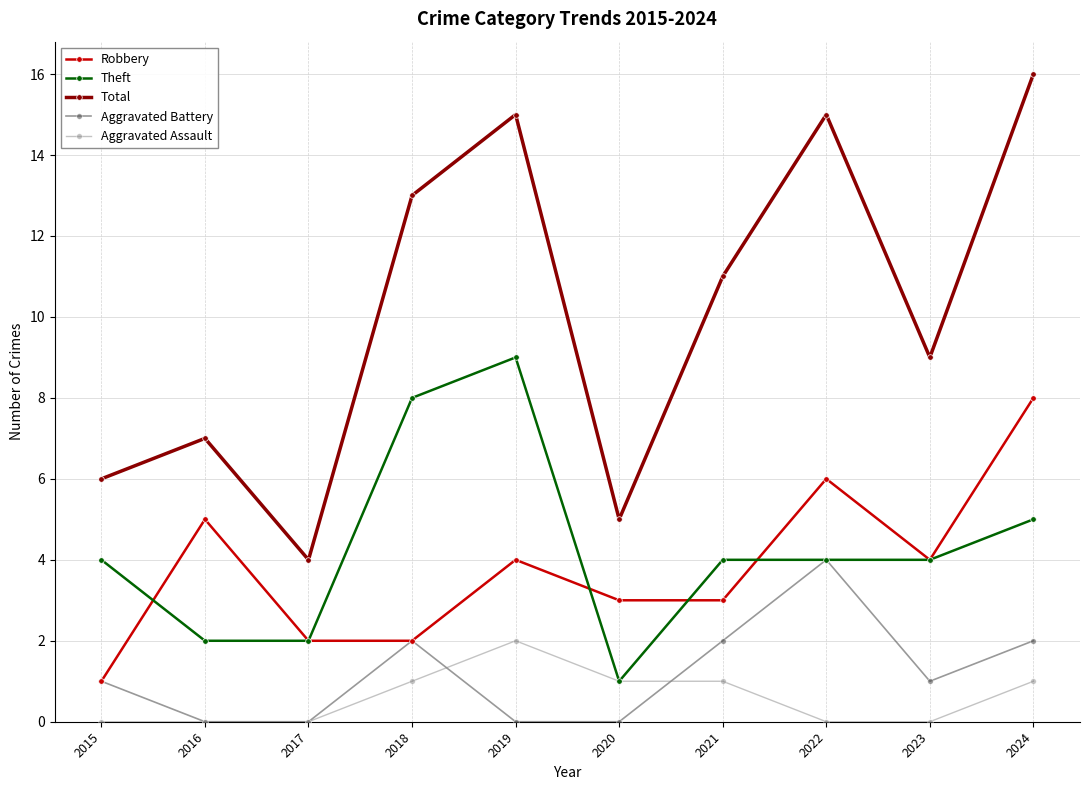

Does the chart have visible grid lines?

Yes